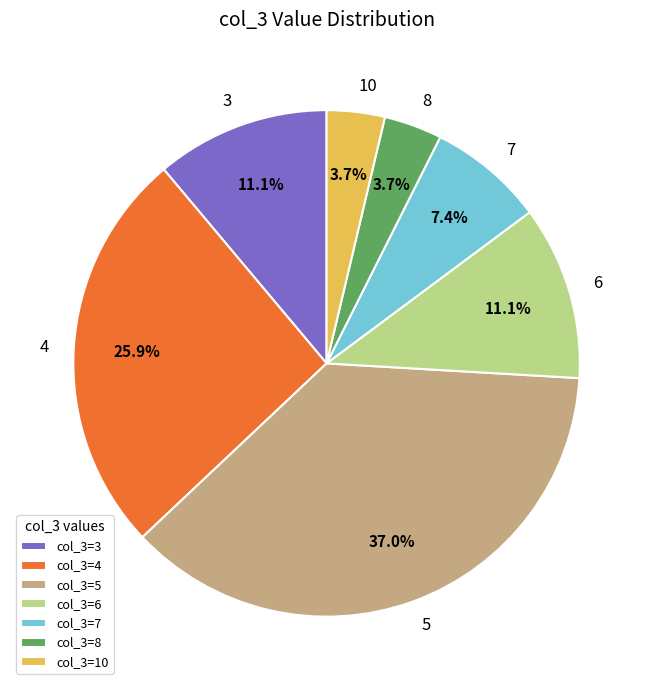

Does 5 represent more than half of the total?

No